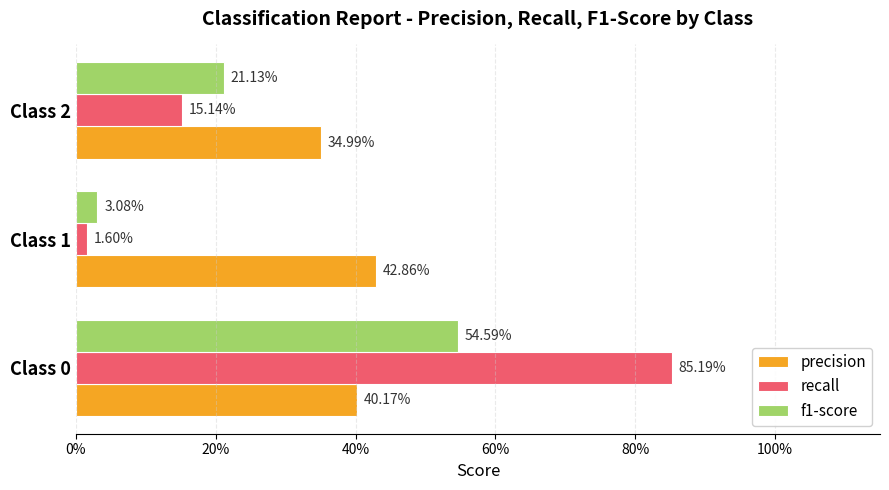

Does the chart contain any negative values?

No